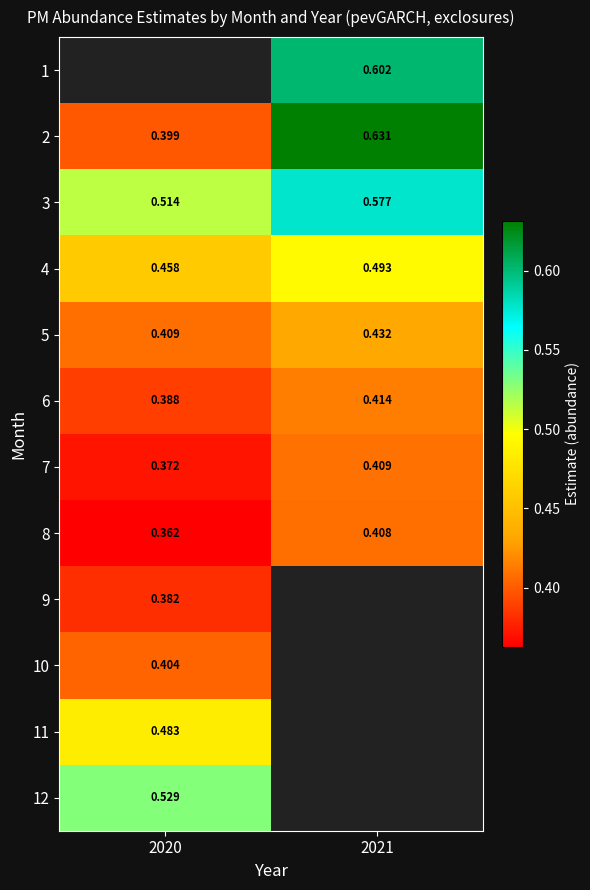

Is the value of 5 at 2021 greater than the value of 9 at 2020?

Yes